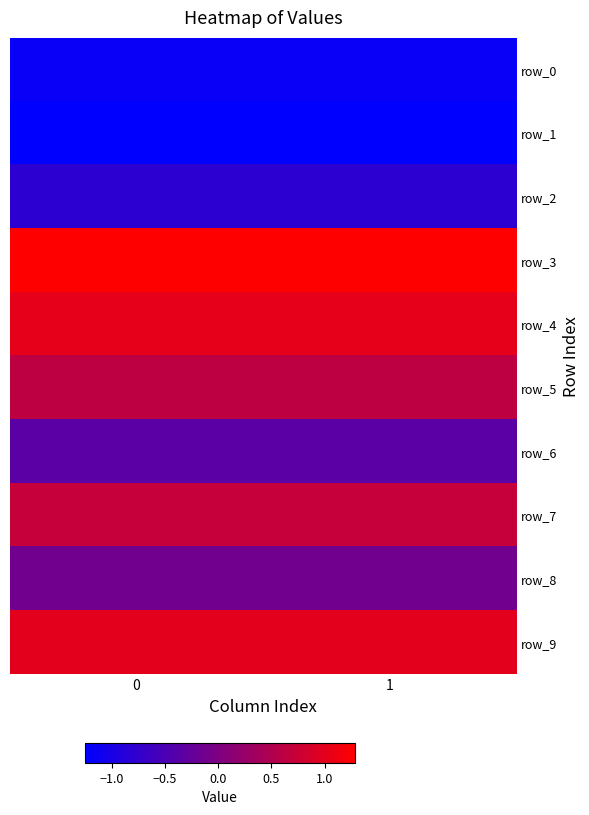

List the series in order of their peak value, highest first.

row_3, row_4, row_9, row_7, row_5, row_8, row_6, row_2, row_0, row_1